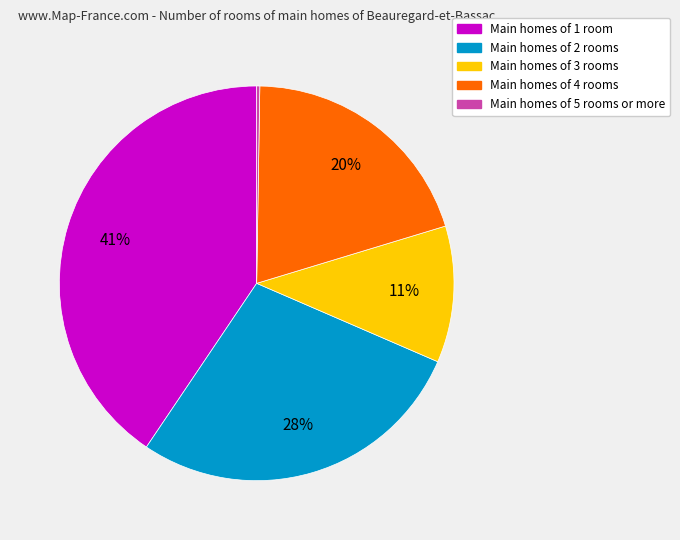

What is the ratio of the value at Main homes of 3 rooms to the value at Main homes of 4 rooms?

0.6